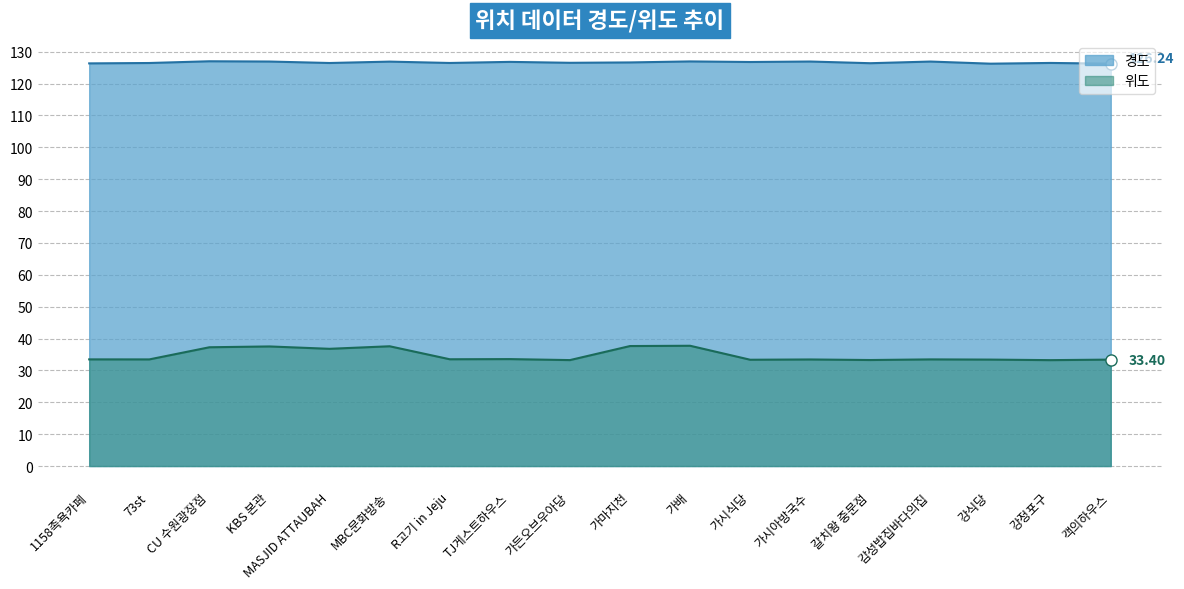

At which label does 위도 reach its peak?

가배